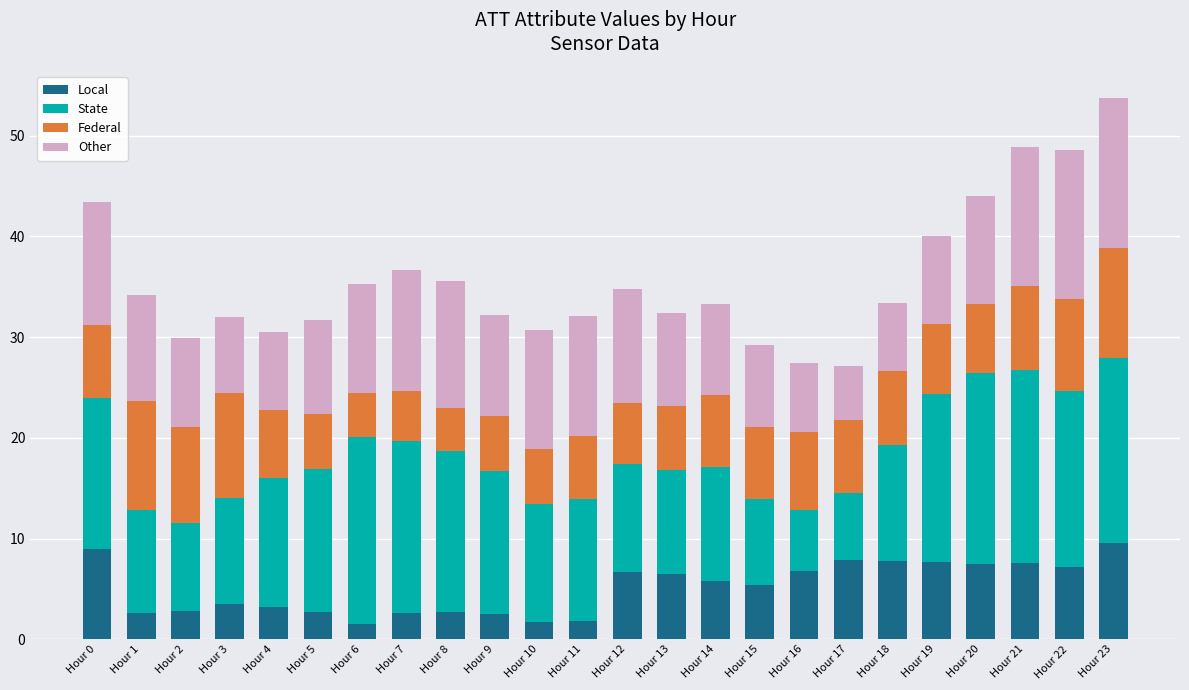

What is the difference between the second highest and minimum values in the Local series?

7.4